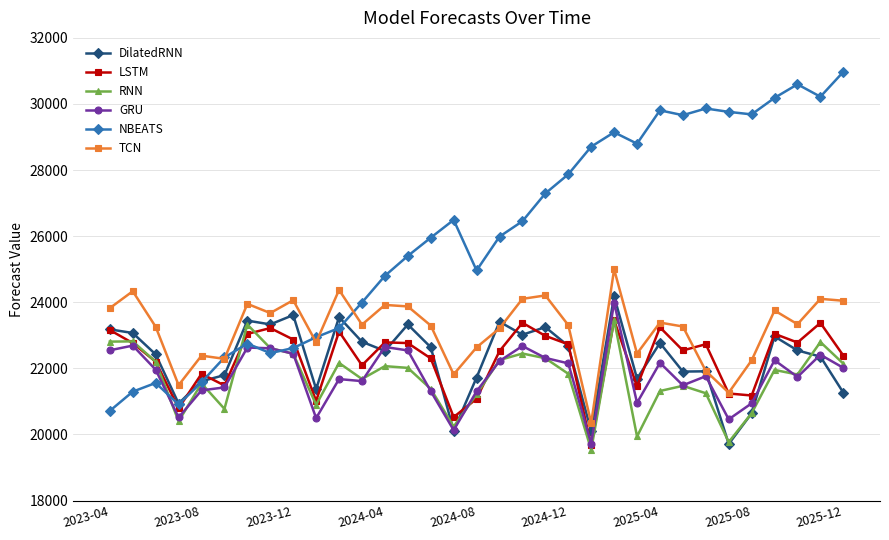

What is the sum of all GRU values?

719152.2